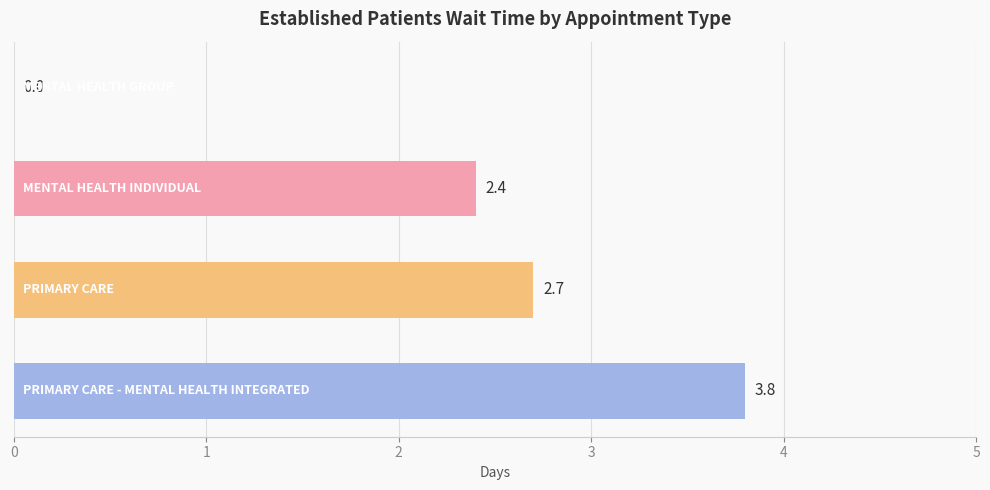

What is the maximum value shown in the chart?

3.8